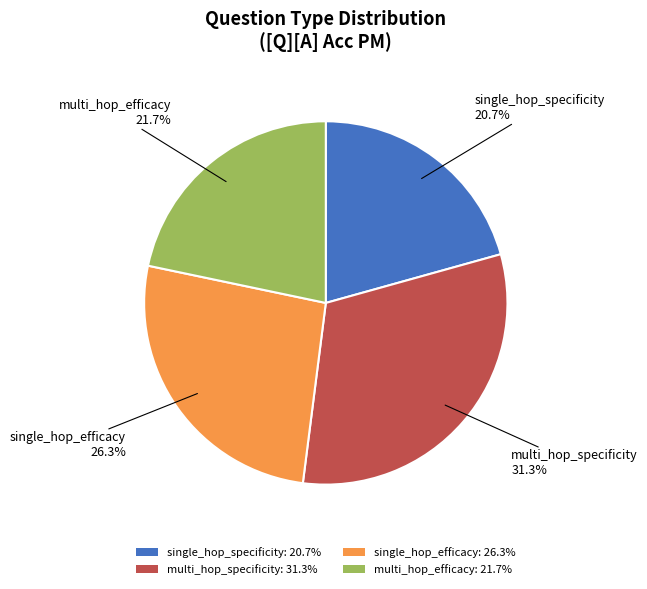

What is the smallest slice in the pie chart?

single_hop_specificity